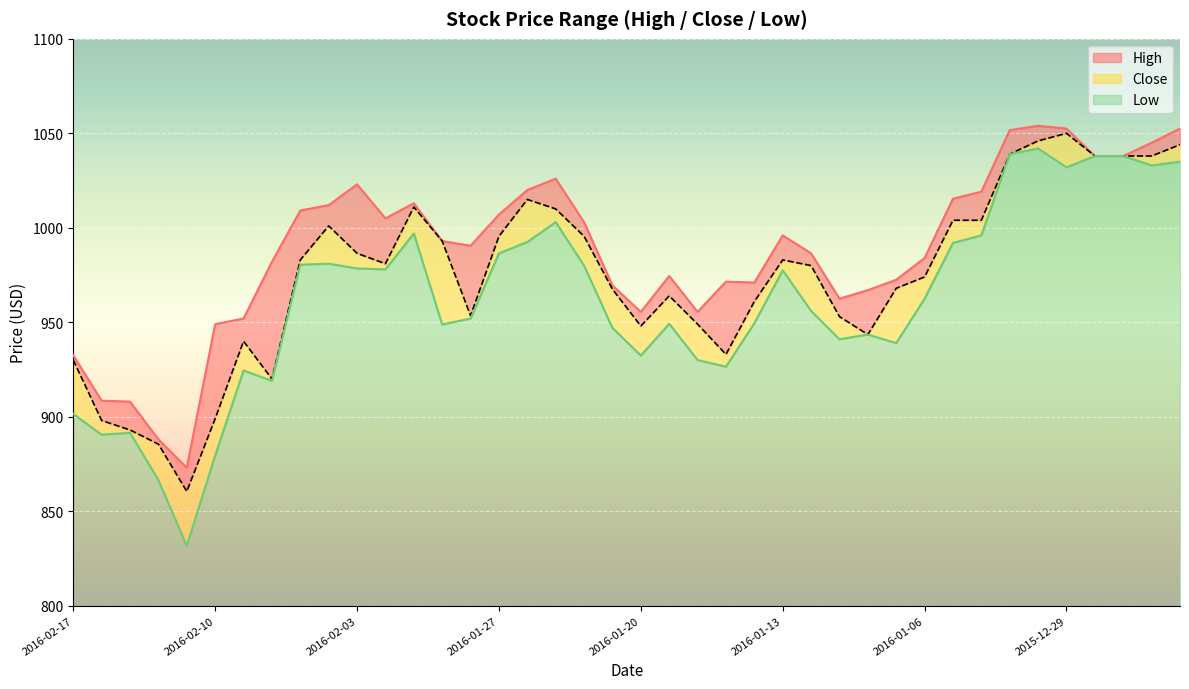

Is it true that Low equals 1421.0 at 2016-01-25?

False